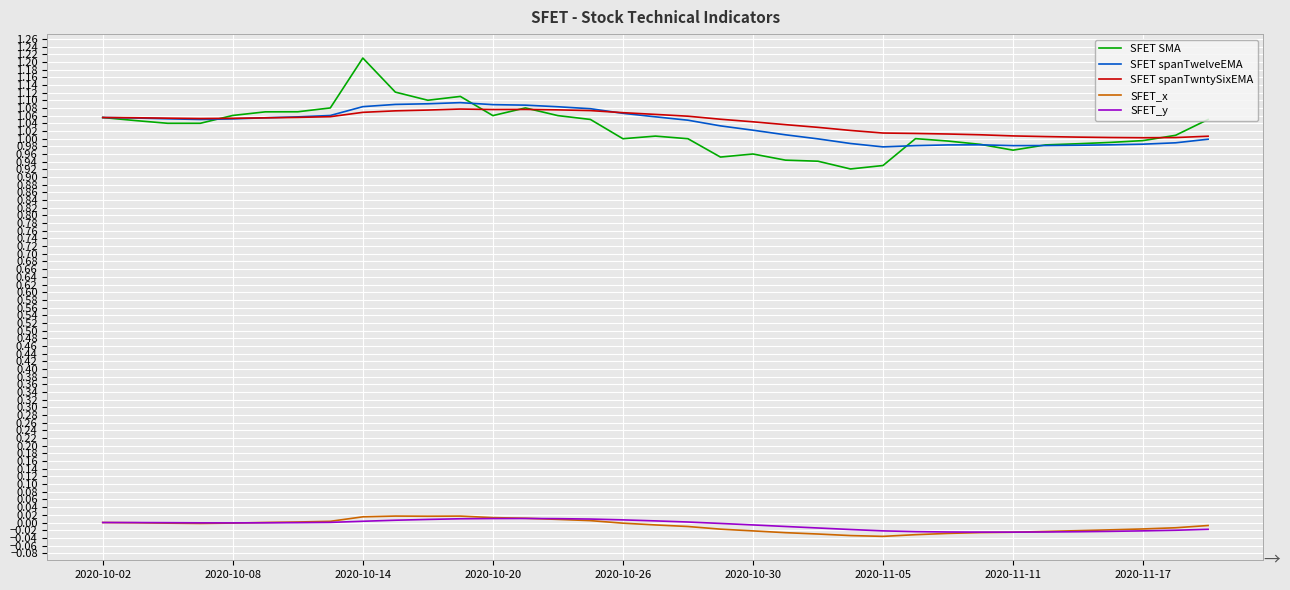

True or false: SFET_y and SFET spanTwntySixEMA intersect in this chart.

False